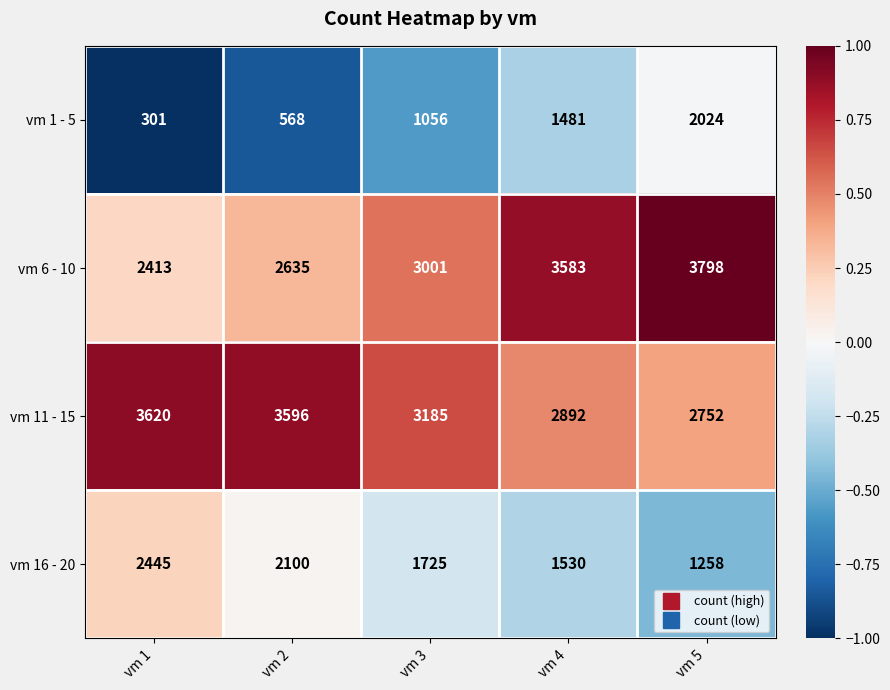

Rank the series by their maximum value, from highest to lowest.

vm 6 - 10, vm 11 - 15, vm 16 - 20, vm 1 - 5